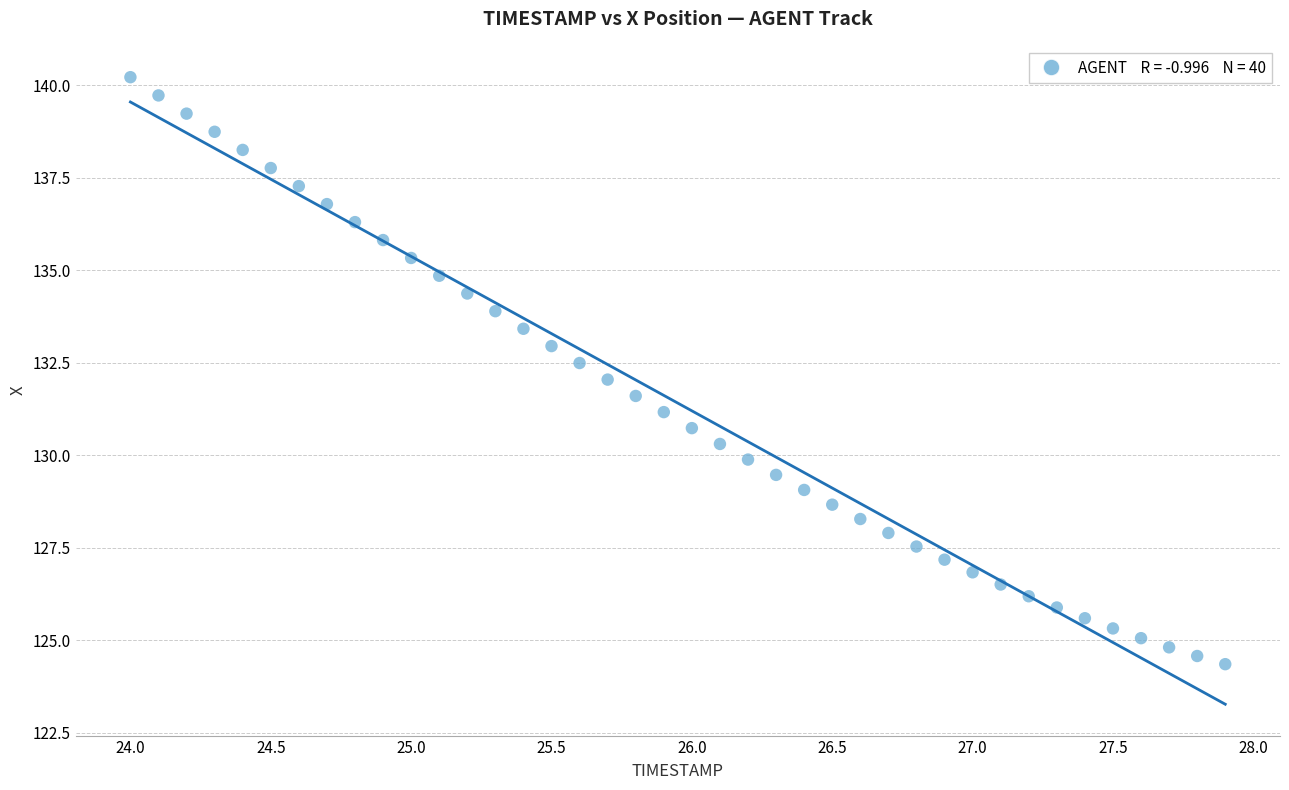

What is the range of Y values (max minus min)?

15.9